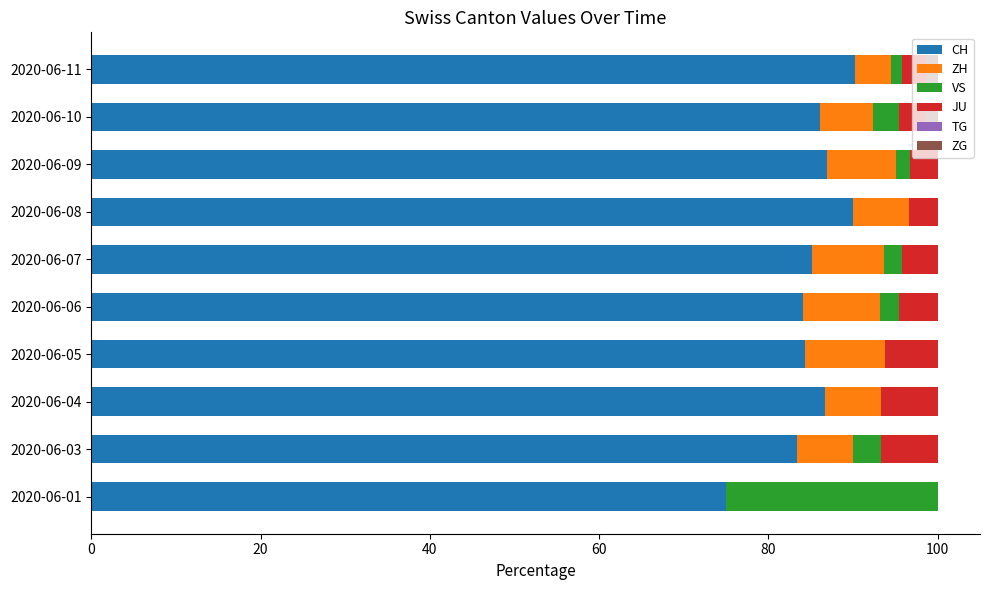

What is the maximum value for CH?

90.3